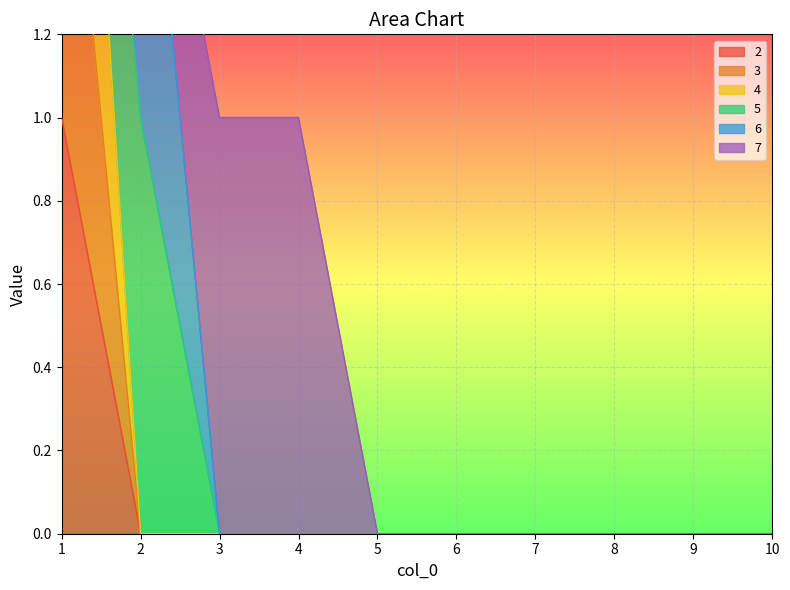

Is it true that 4 equals 1 at 1?

False